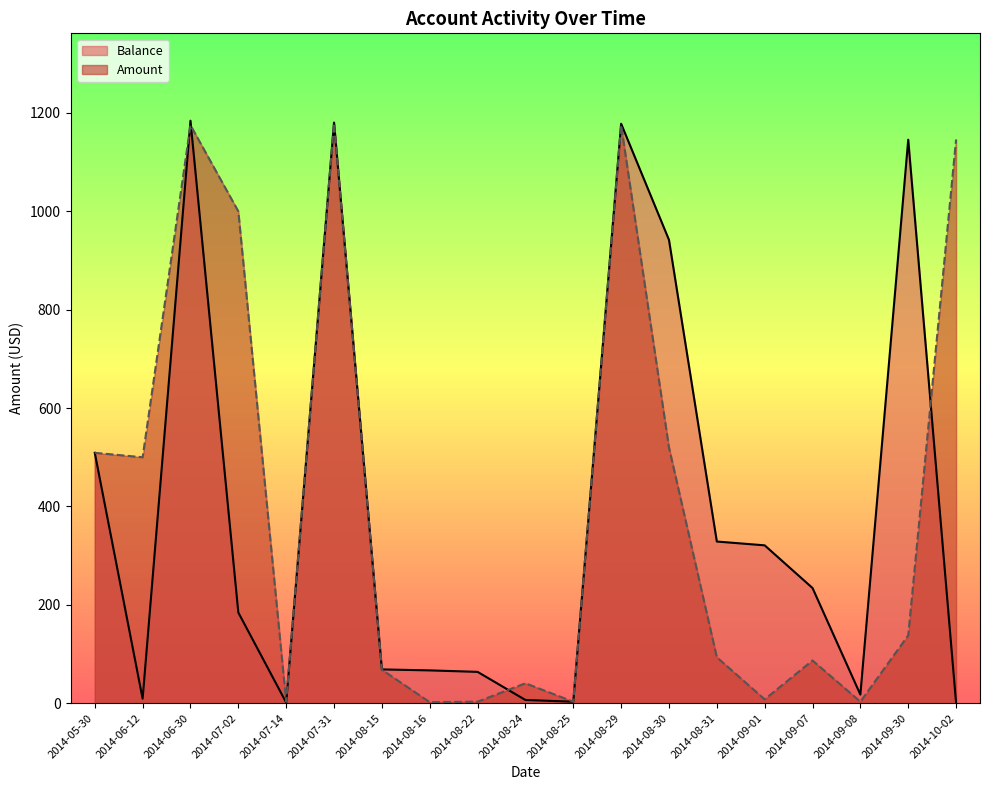

At which category is the sum across all series the highest?

2014-07-31